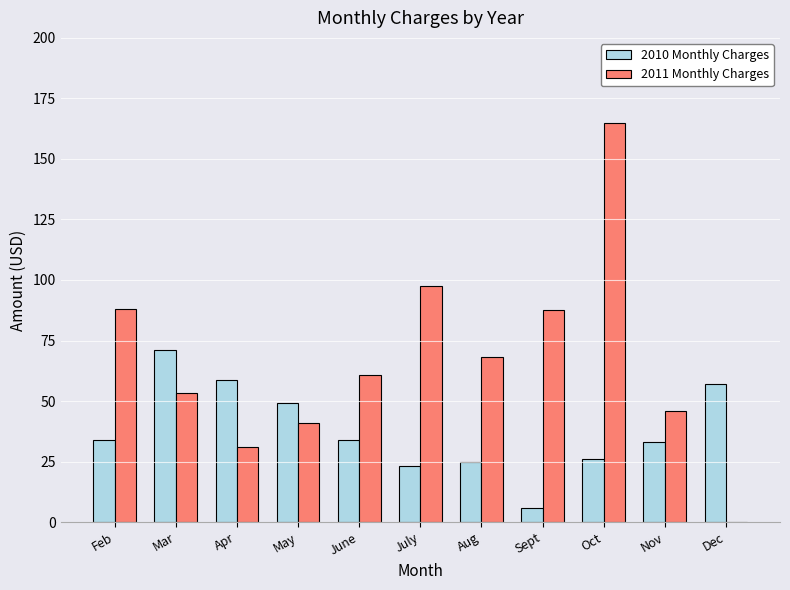

What are all the series names shown in the legend?

2010 Monthly Charges, 2011 Monthly Charges